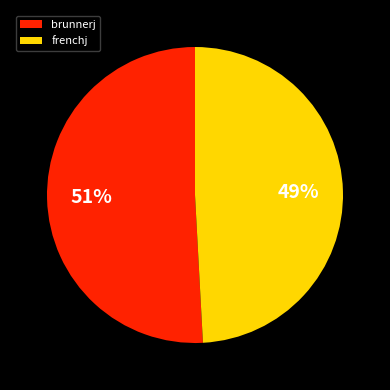

True or false: frenchj accounts for 49% of the total.

True